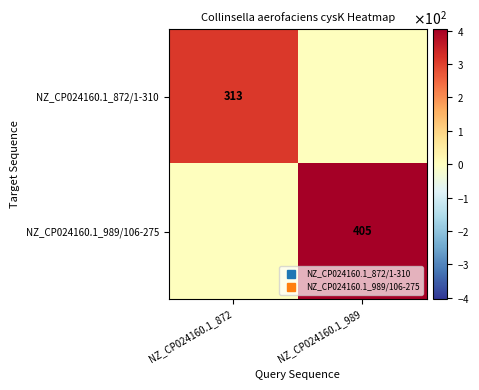

What is the difference between the maximum and minimum values in the NZ_CP024160.1_872/1-310 series?

313